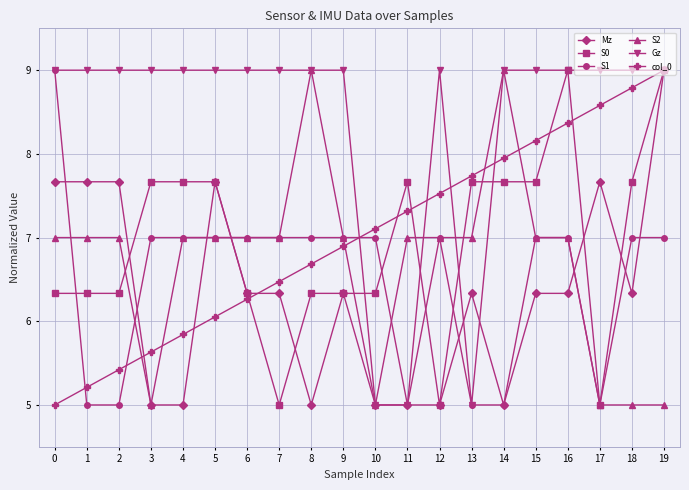

Which series has the largest total across all categories?

Gz